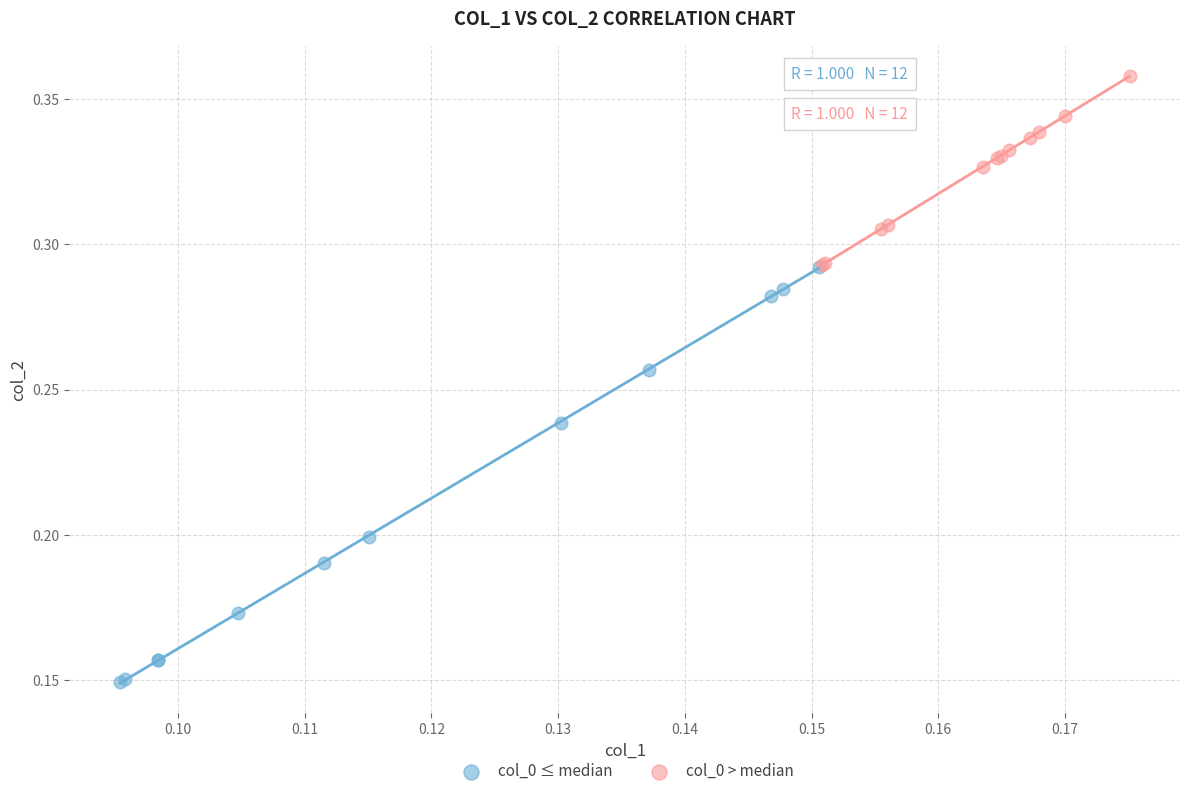

What are all the series names shown in the legend?

col_0 ≤ median, col_0 > median